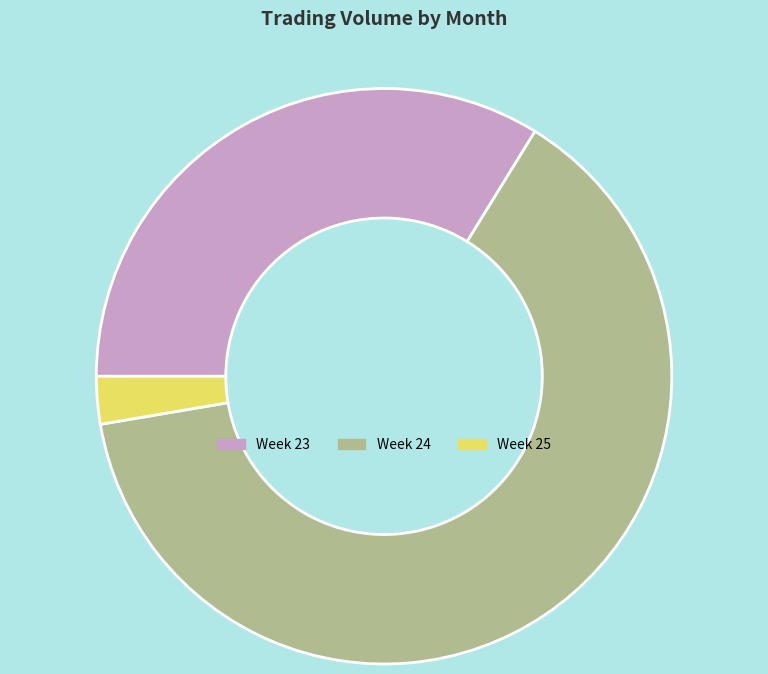

The Week 24 slice represents 64% of the pie. True or false?

True